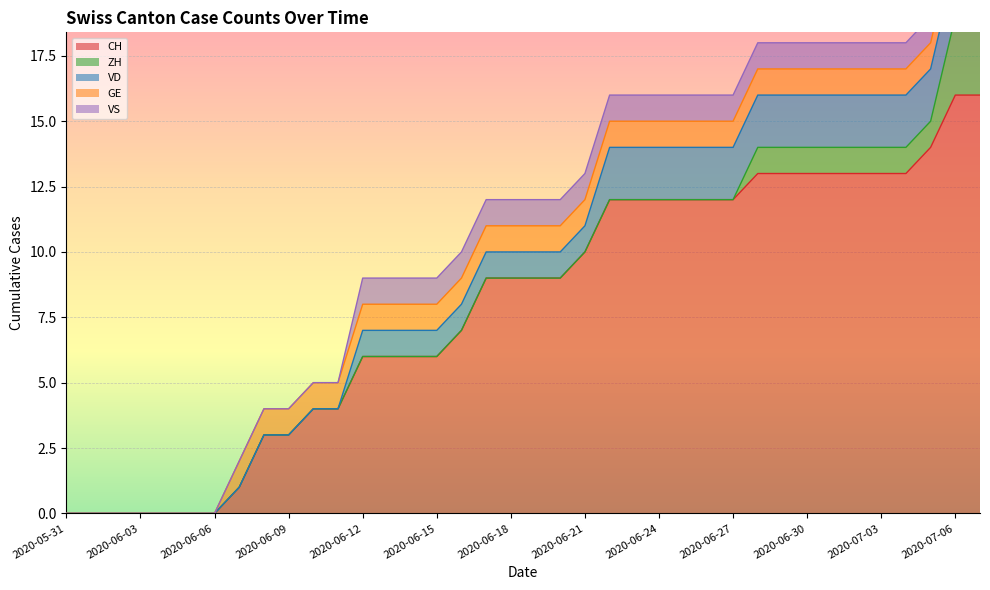

How many times do ZH and VD cross each other?

1